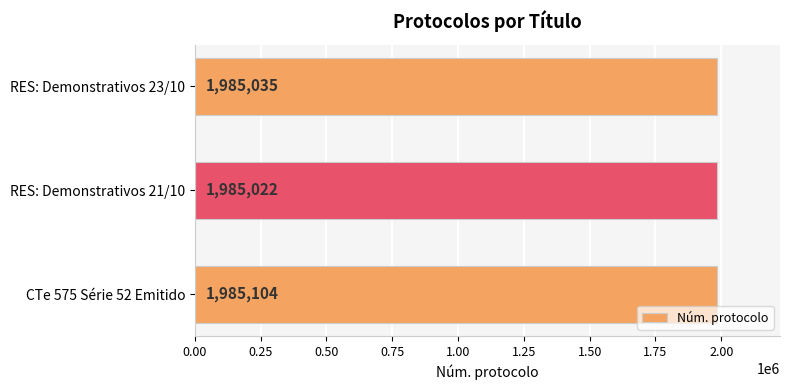

What is the smallest value displayed?

1985022